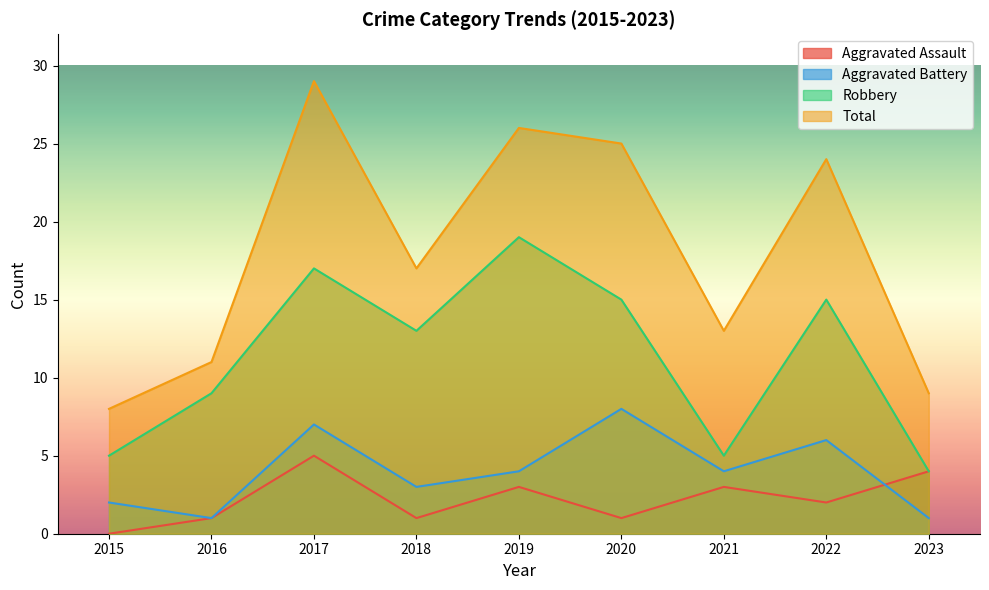

At 2016, list the series in order from largest to smallest.

Total, Robbery, Aggravated Assault, Aggravated Battery